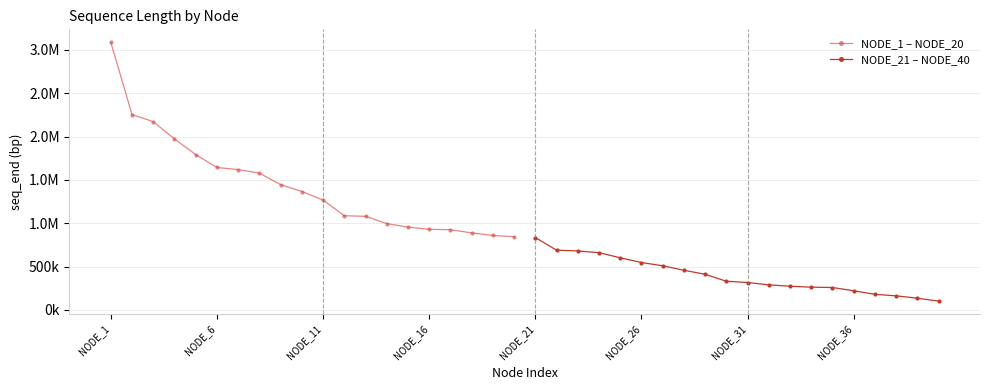

What is the sum of all NODE_21 – NODE_40 values?

7911794